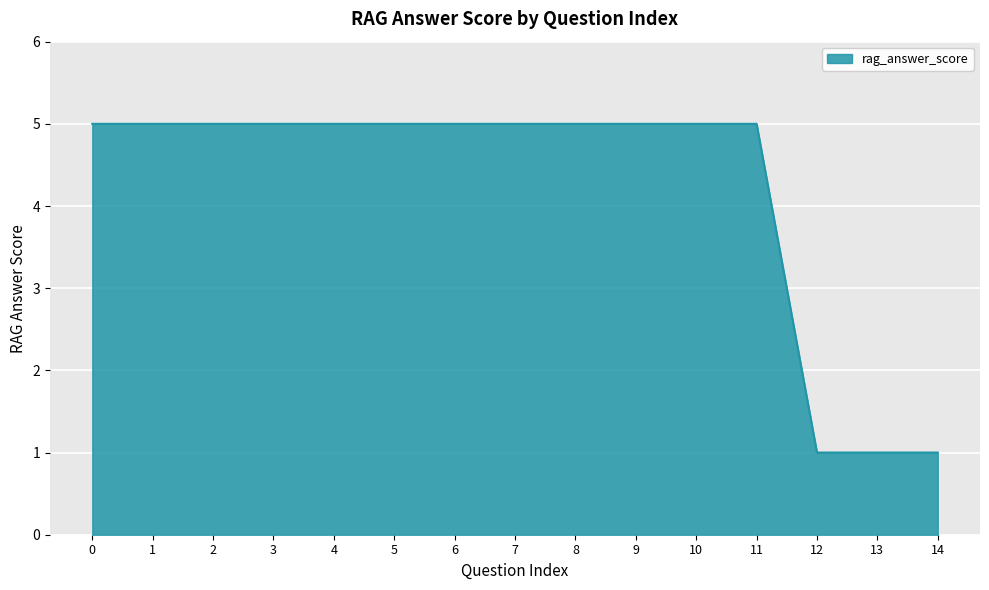

Approximately how many times larger is the value at 3 compared to 4?

1.0